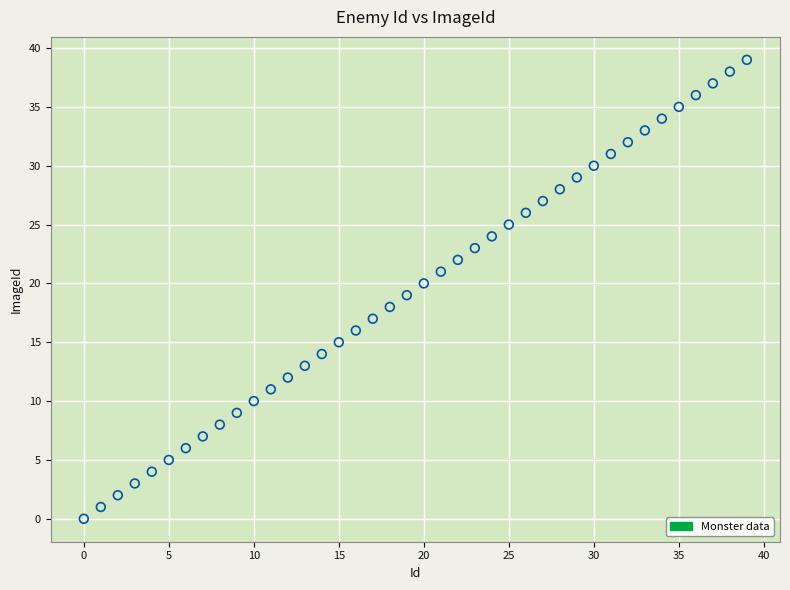

What is the range of Y values (max minus min)?

39